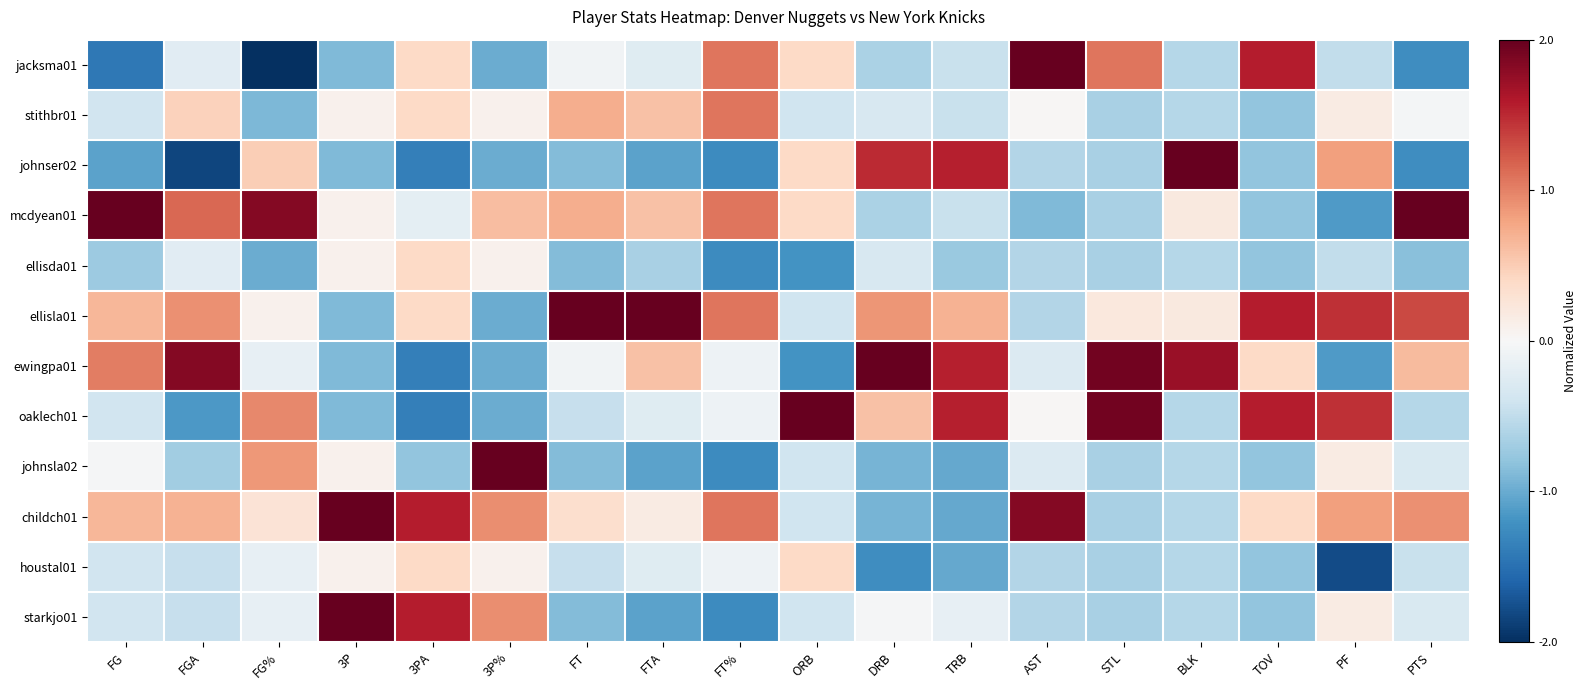

What is the minimum value shown in the chart?

-2.2